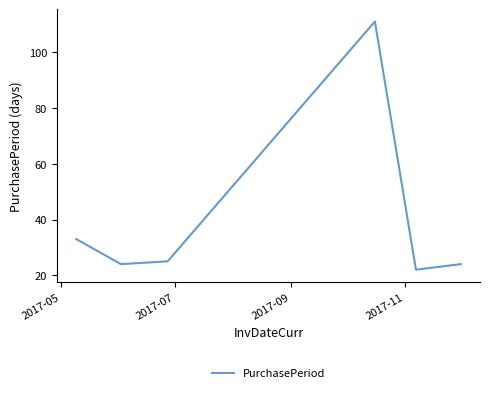

How many interior local peaks (higher than both neighbors) does the data have?

1